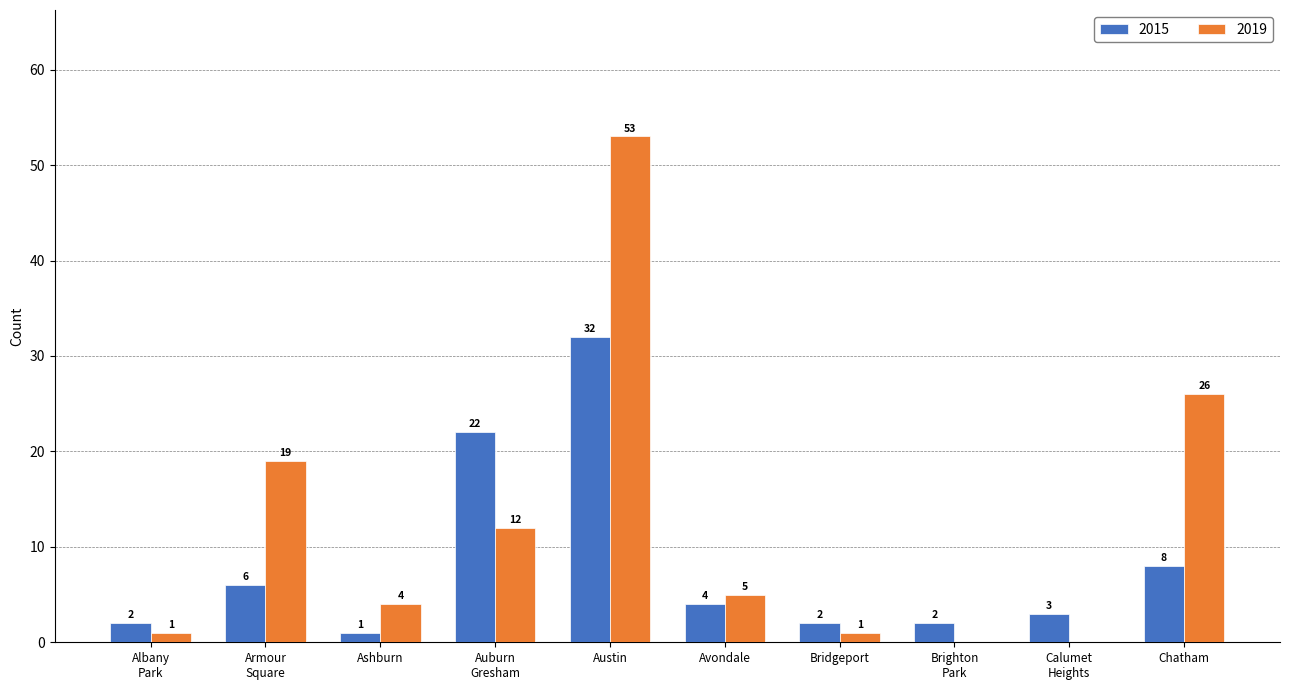

What is the sum of the 2019 values at Avondale and Bridgeport?

6